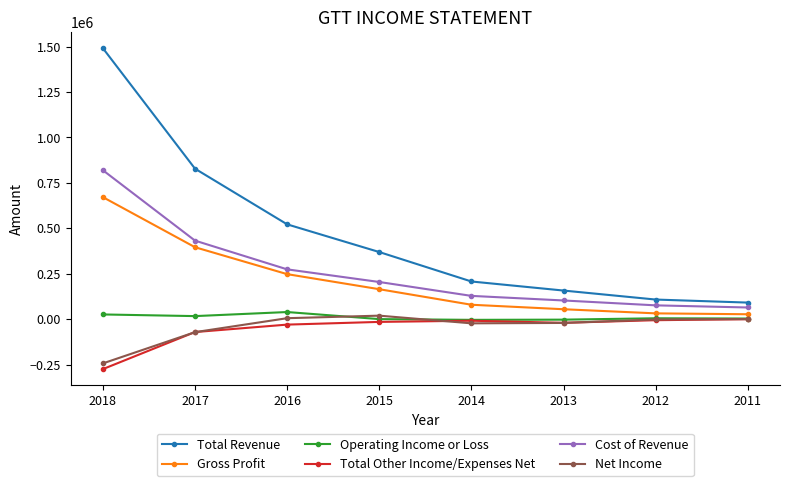

What is the highest value of the Cost of Revenue series?

819400